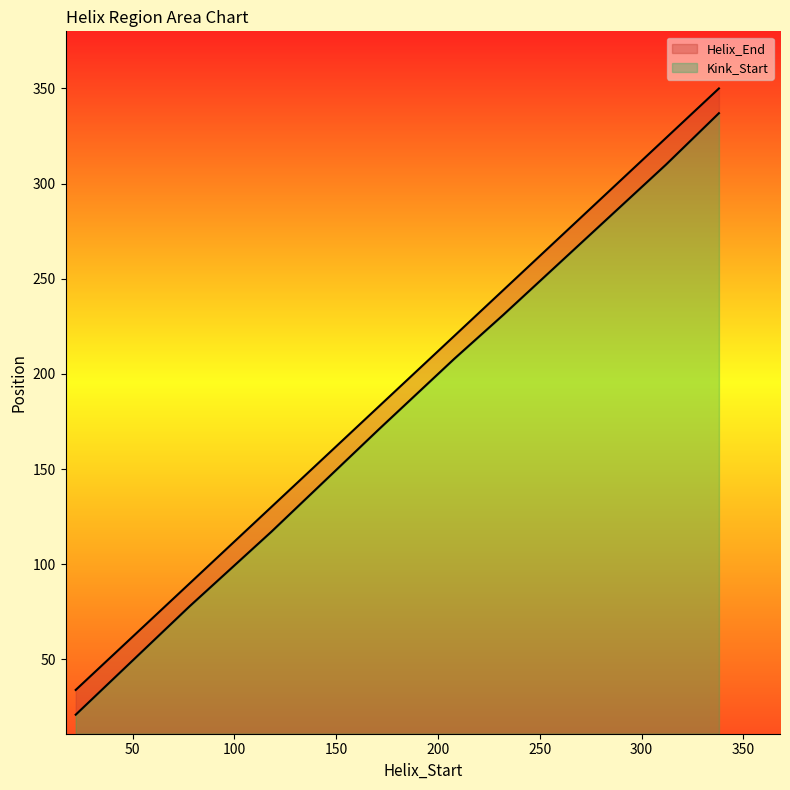

How many values in the Helix_End series are below 220?

4